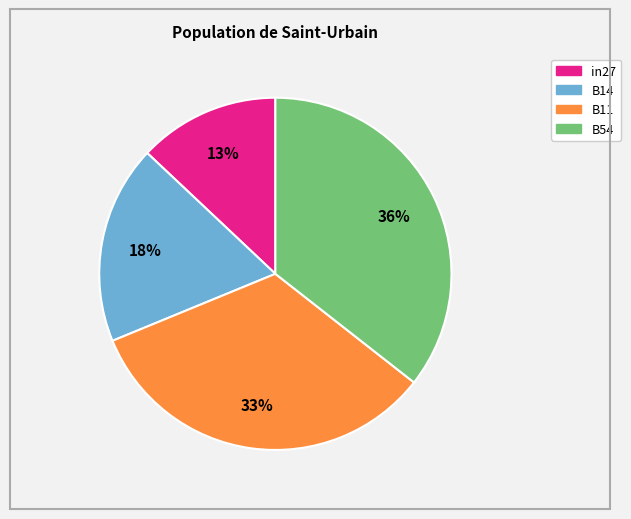

Is there any slice that represents more than half of the pie?

No